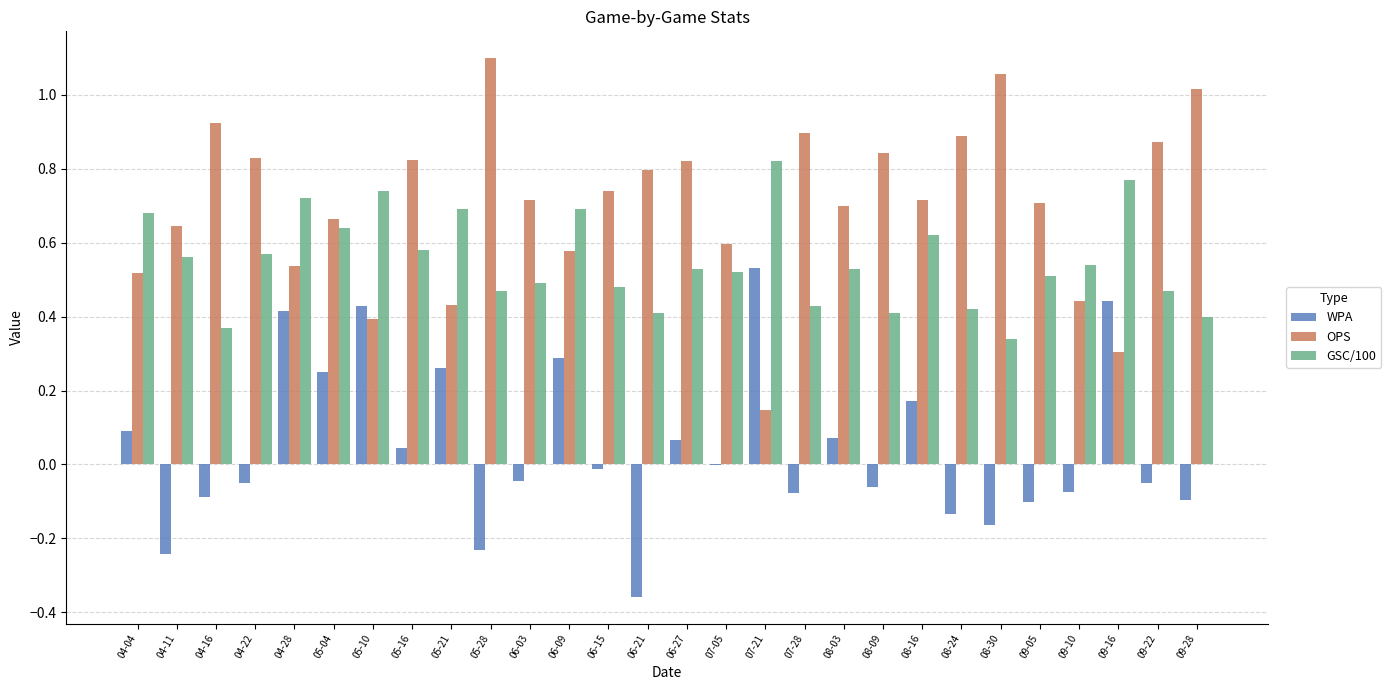

The GSC/100 series shows 0.6 at 08-09. True or false?

False